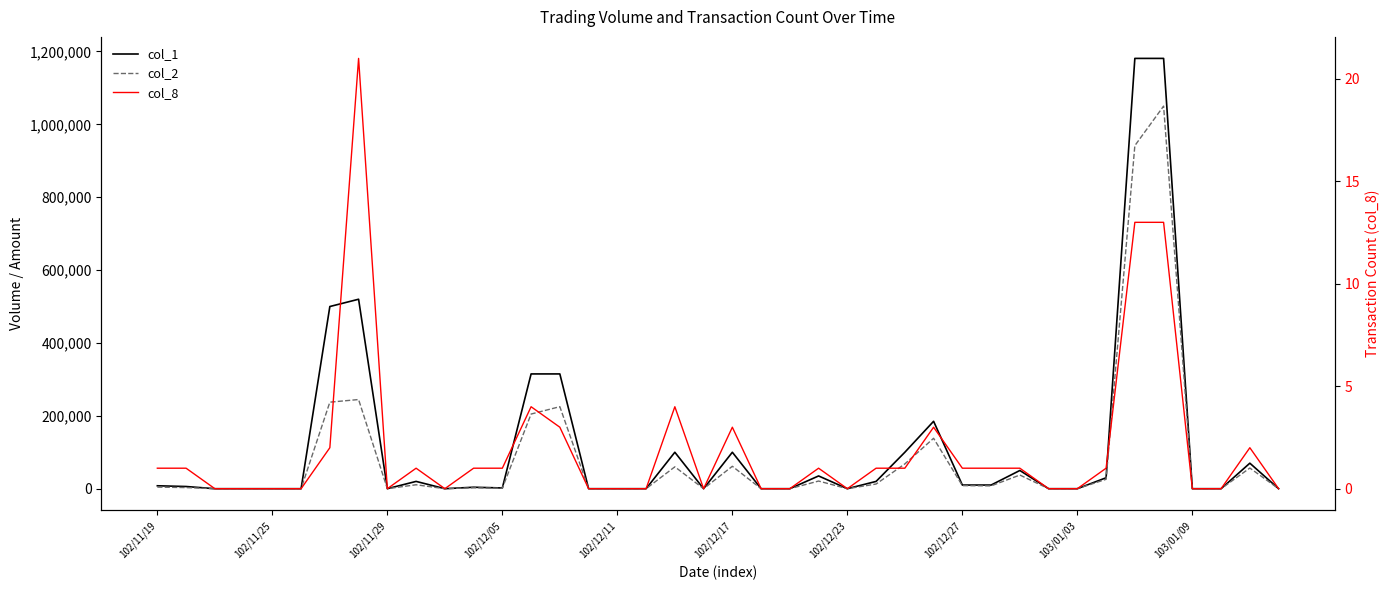

What is the sum of all col_2 values?

3423670